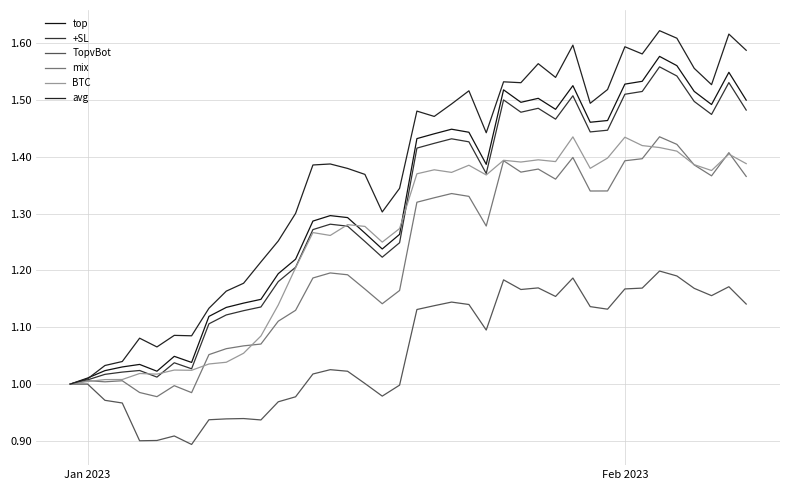

Does the chart have visible grid lines?

Yes